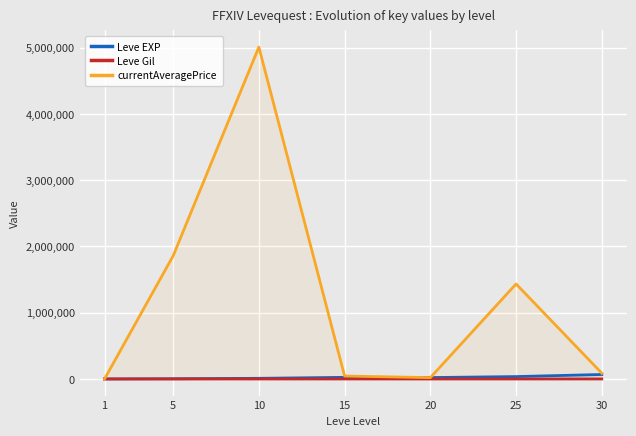

Where does the currentAveragePrice series first go above 87497?

5